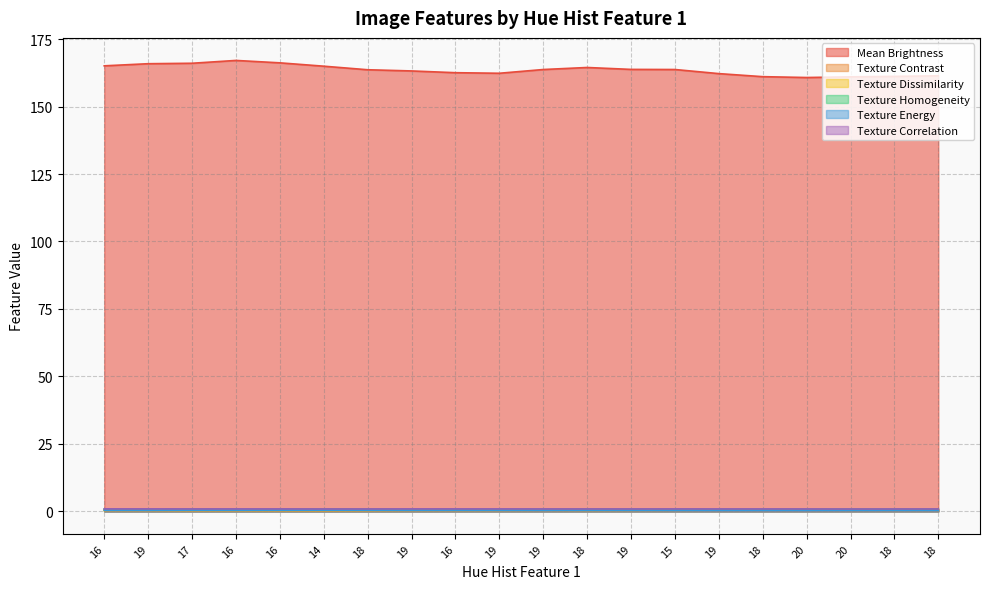

Reading left to right, extract all data points from this chart.

Mean Brightness: 165.1	165.9	166.0	167.1	166.2	164.9	163.6	163.2	162.5	162.3	163.7	164.5	163.8	163.7	162.2	161.1	160.8	161.0	161.2	161.4
Texture Contrast: 0.4	0.4	0.3	0.3	0.3	0.3	0.3	0.4	0.4	0.4	0.4	0.4	0.4	0.4	0.5	0.4	0.4	0.4	0.4	0.4
Texture Dissimilarity: 0.3	0.3	0.3	0.3	0.3	0.3	0.3	0.3	0.3	0.3	0.3	0.3	0.3	0.3	0.4	0.4	0.4	0.4	0.4	0.4
Texture Homogeneity: 0.9	0.9	0.9	0.9	0.9	0.9	0.9	0.9	0.9	0.8	0.8	0.8	0.8	0.8	0.8	0.8	0.8	0.8	0.8	0.8
Texture Energy: 0.4	0.4	0.4	0.4	0.4	0.4	0.4	0.4	0.4	0.4	0.4	0.4	0.4	0.4	0.4	0.3	0.3	0.4	0.4	0.4
Texture Correlation: 0.9	0.9	0.9	0.9	0.9	0.9	0.9	0.9	0.9	0.9	0.9	0.9	0.9	0.9	0.9	0.9	0.9	0.9	0.9	0.9